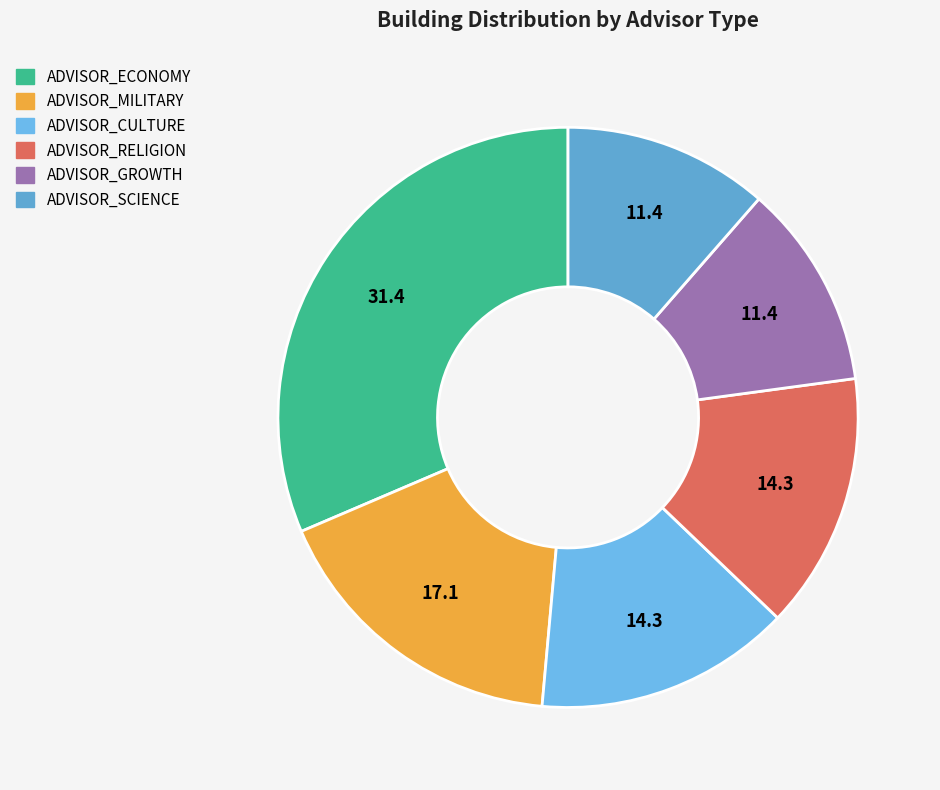

How many segments does this pie chart have?

6